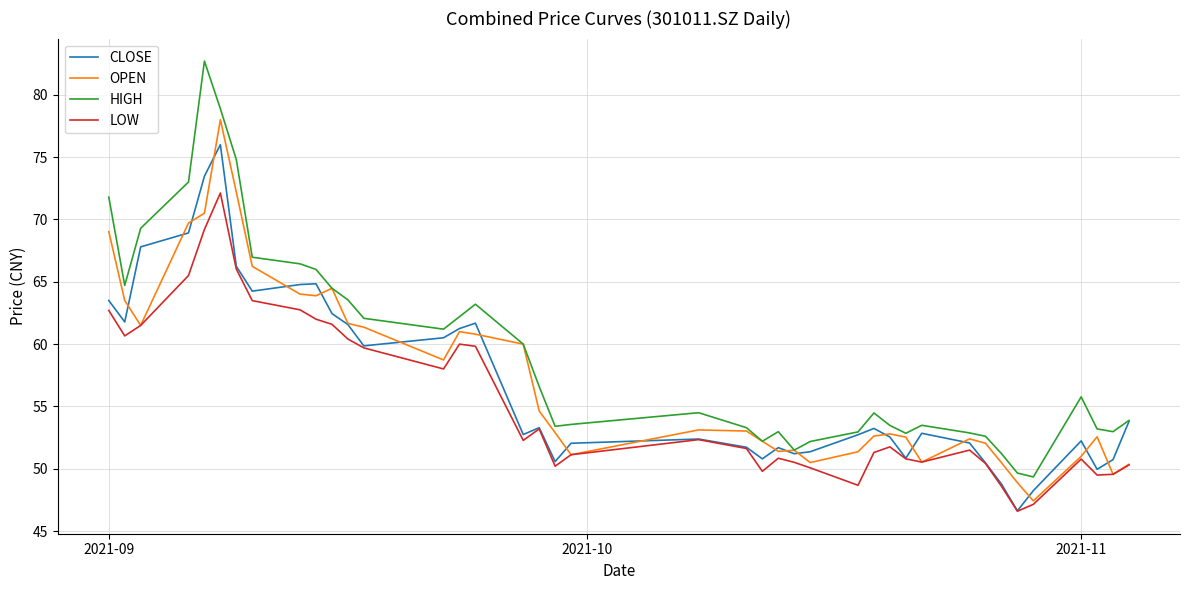

Which series has the largest total across all categories?

HIGH